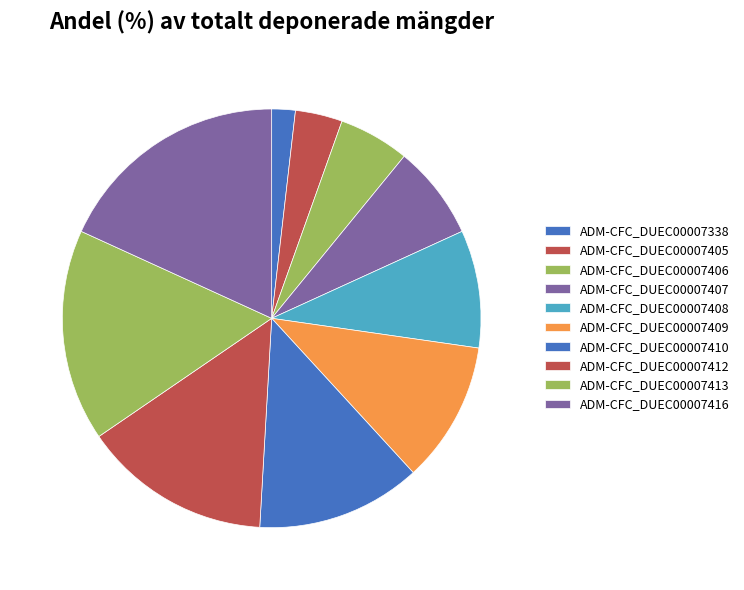

What is the largest slice in the pie chart?

ADM-CFC_DUEC00007416